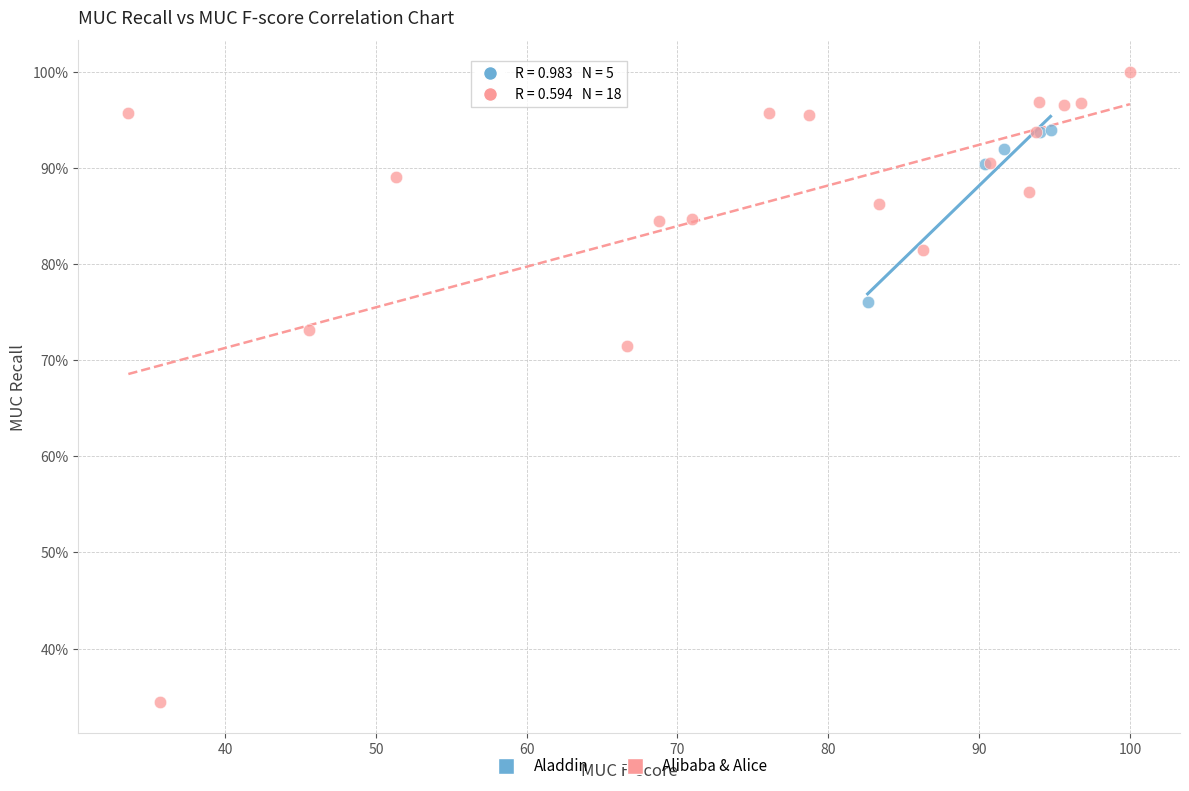

Which series reaches the maximum Y coordinate?

Alibaba & Alice